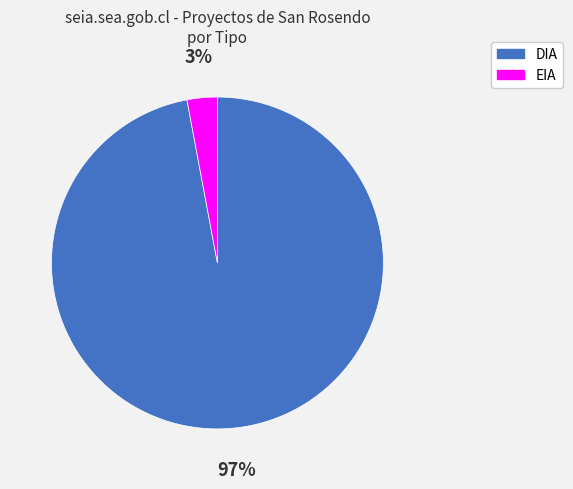

Count the number of slices in the pie.

2